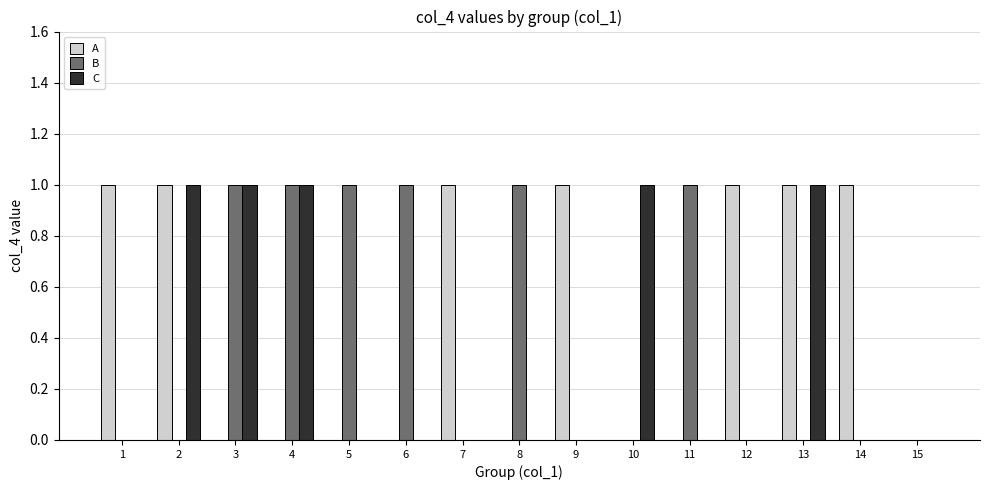

What is the sum of all C values?

5